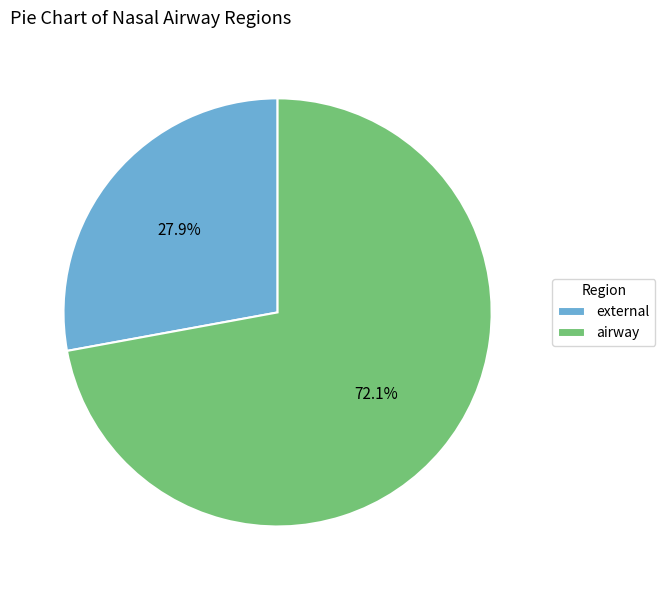

Which slice is the largest?

airway